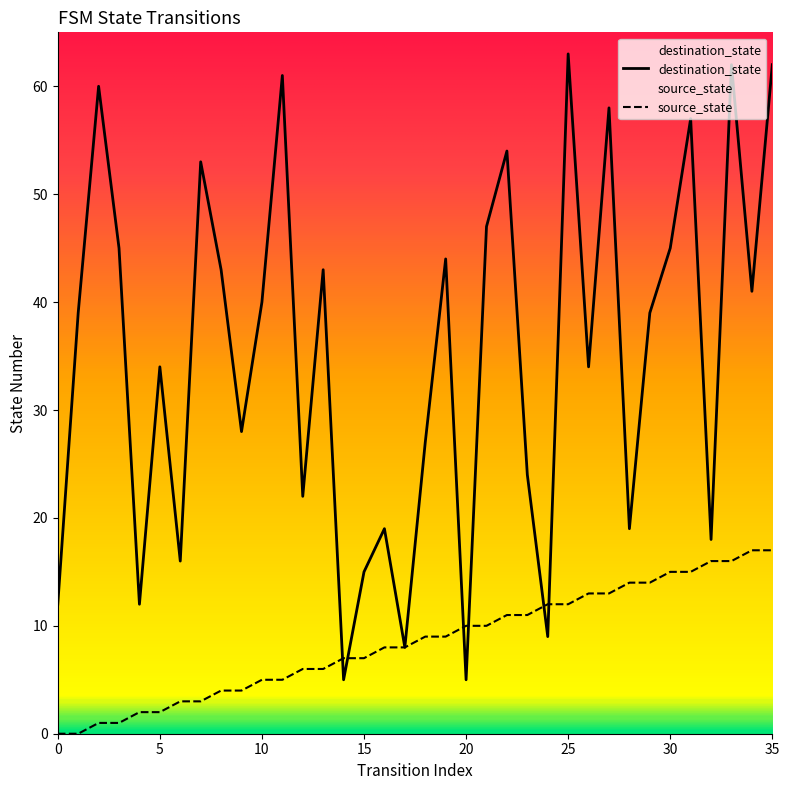

What is the difference between the highest and lowest values at 0?

12